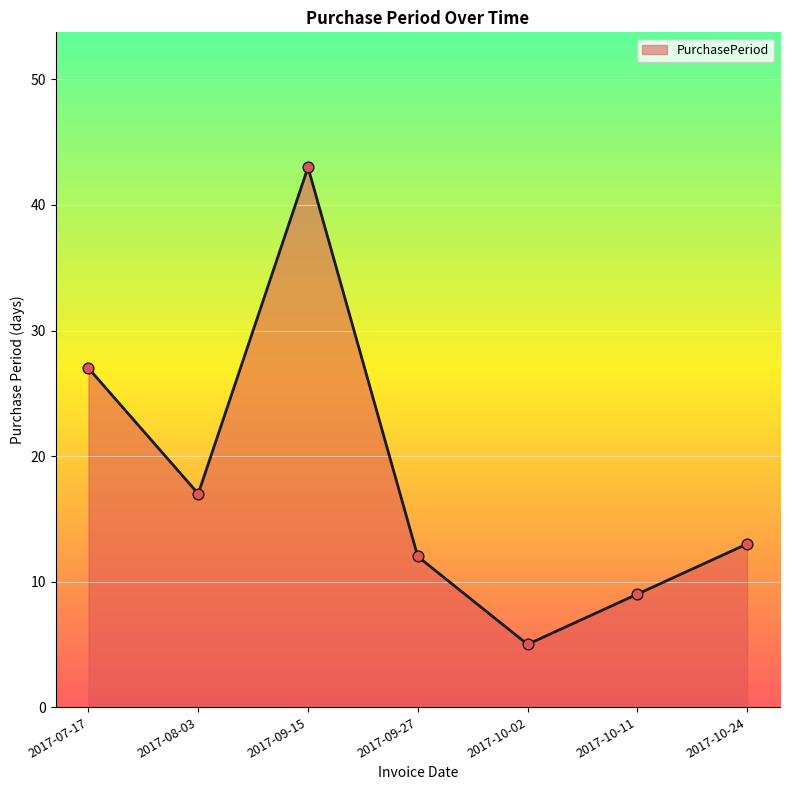

Between 2017-10-02 and 2017-10-11, which is larger?

2017-10-11